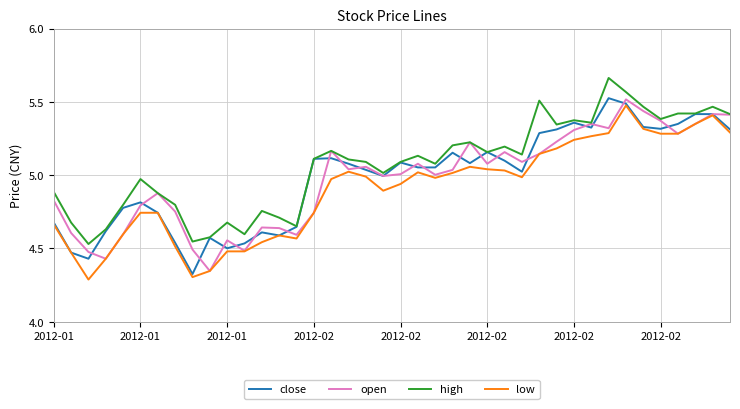

Which series has the largest total across all categories?

high